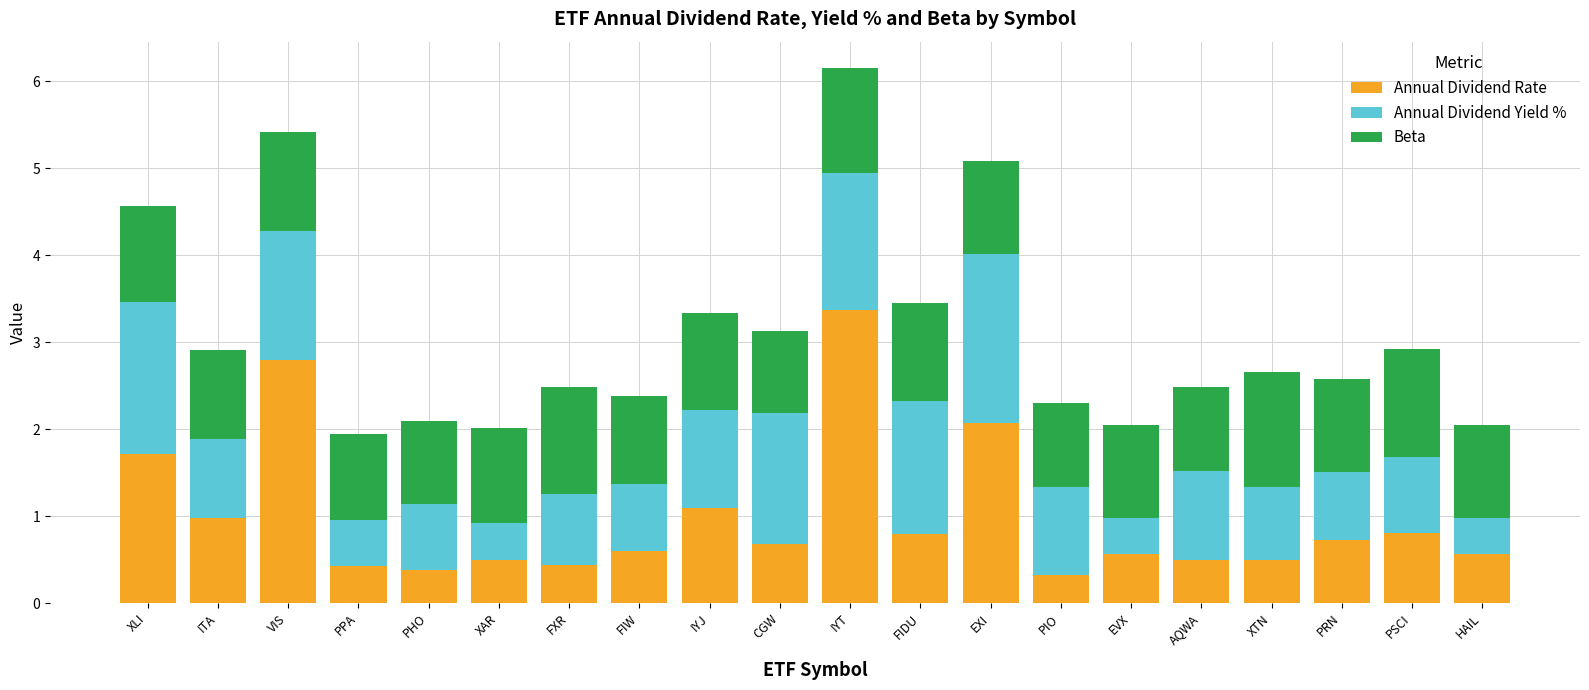

The value of Annual Dividend Rate at EXI is 2.1. True or false?

True